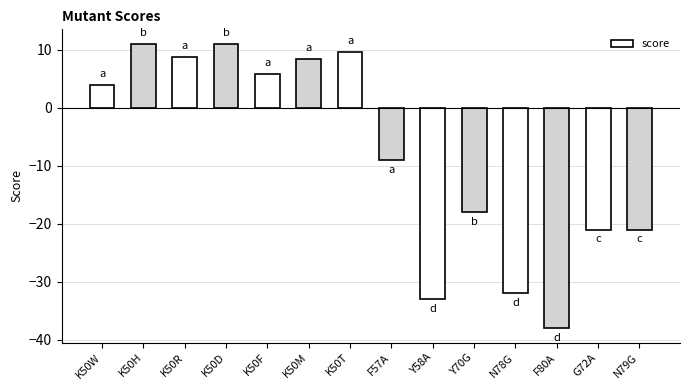

How many values are below 4?

7